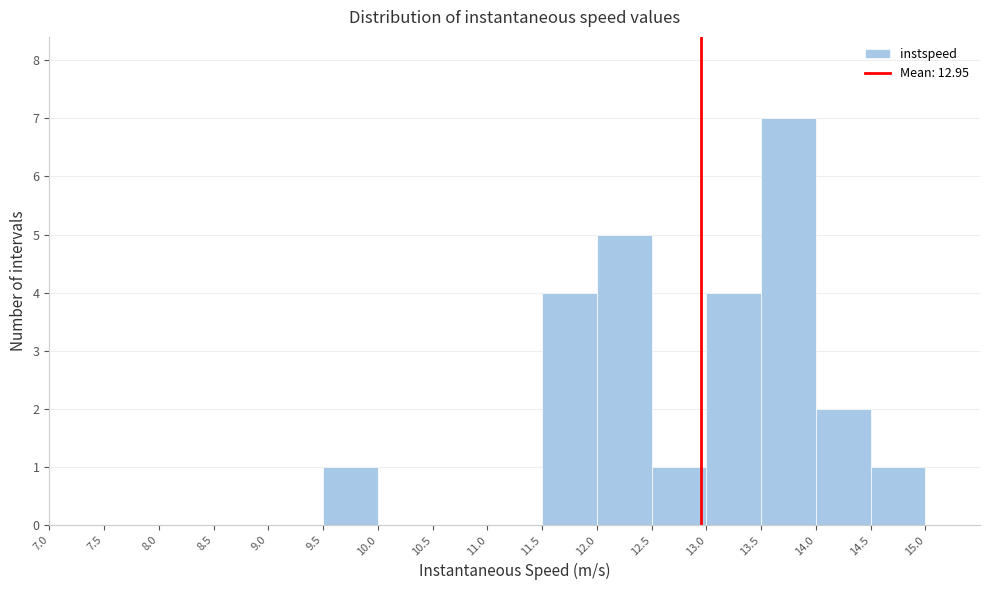

What is the height of the bar covering 12.0 to 12.5 on the x-axis? The values are not printed on the chart, so give them approximately, as read against the axis.

5